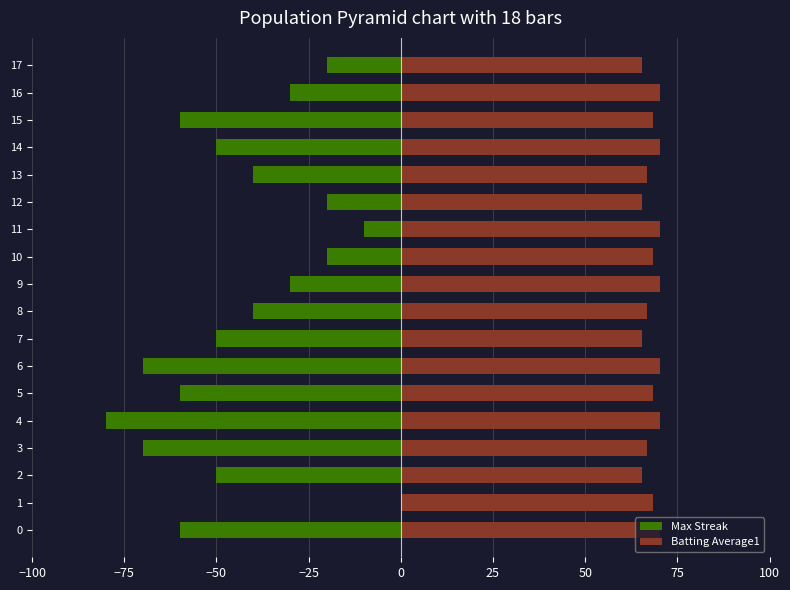

Does the chart contain stacked bars?

No